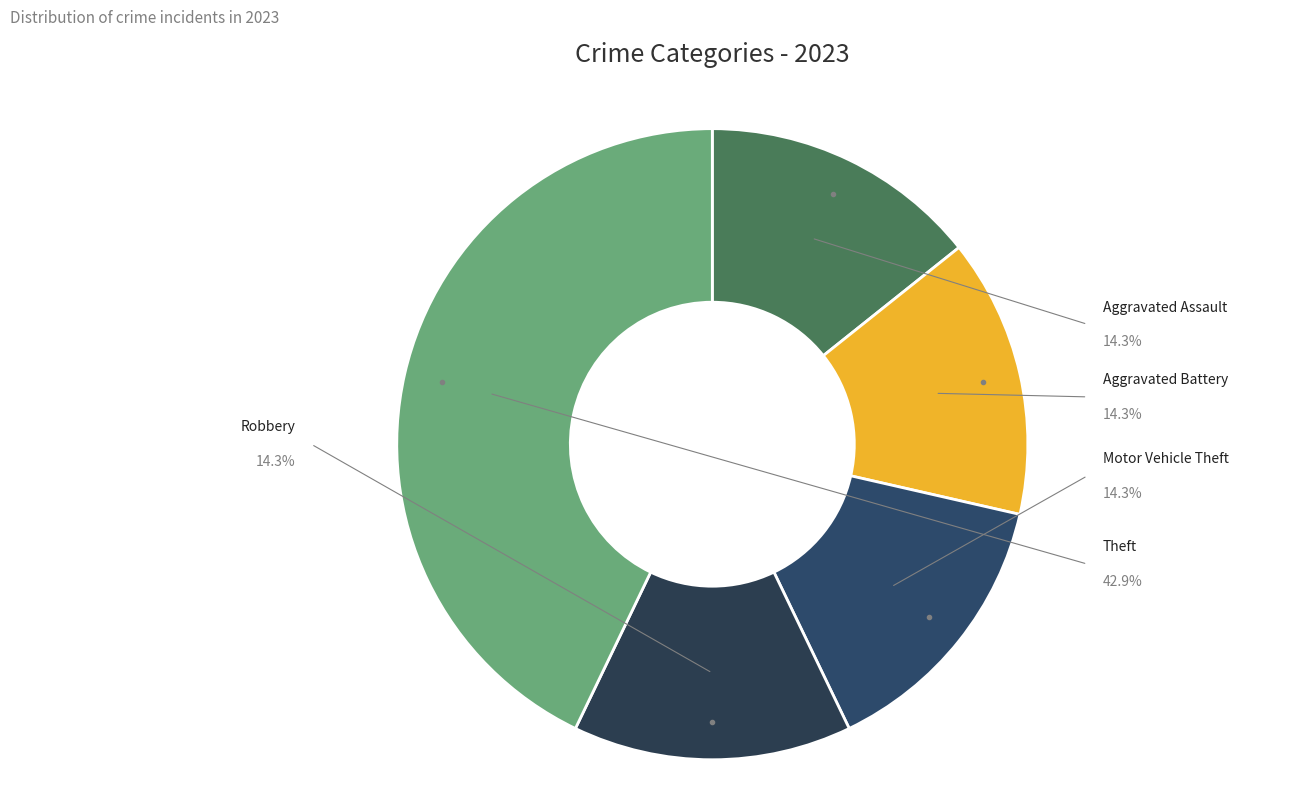

How many slices are in this pie chart?

5